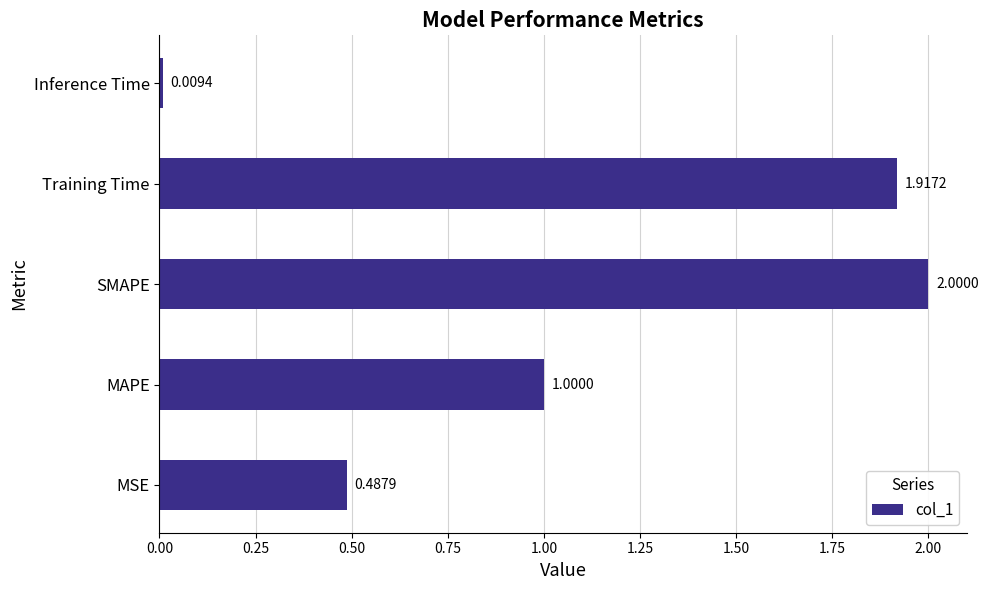

Which category has the highest value across all series?

SMAPE